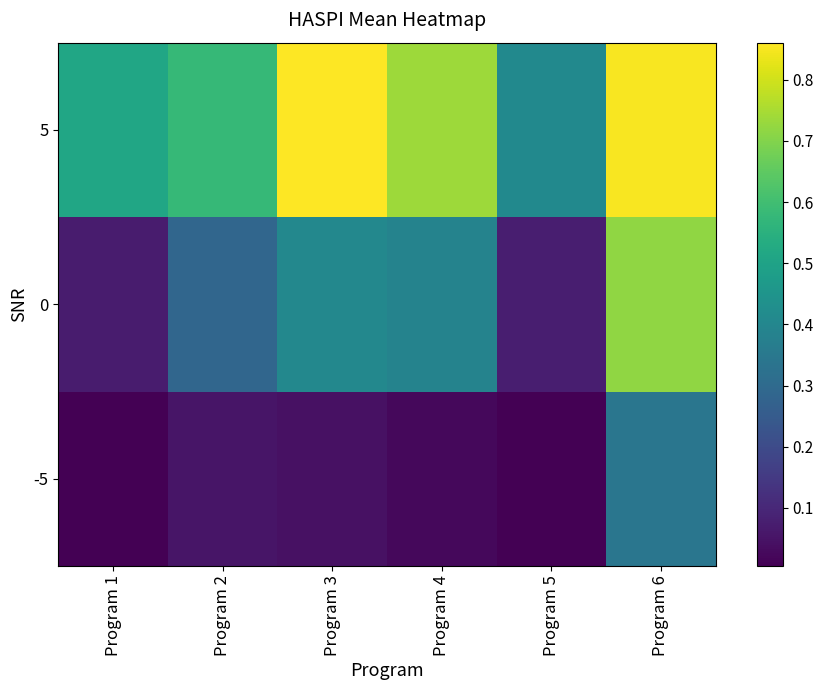

Reading right to left, extract all data points from this chart.

-5: Program 6=0.3	Program 5=0.0	Program 4=0.0	Program 3=0.0	Program 2=0.1	Program 1=0.0
0: Program 6=0.7	Program 5=0.1	Program 4=0.4	Program 3=0.4	Program 2=0.3	Program 1=0.1
5: Program 6=0.9	Program 5=0.4	Program 4=0.7	Program 3=0.9	Program 2=0.6	Program 1=0.5